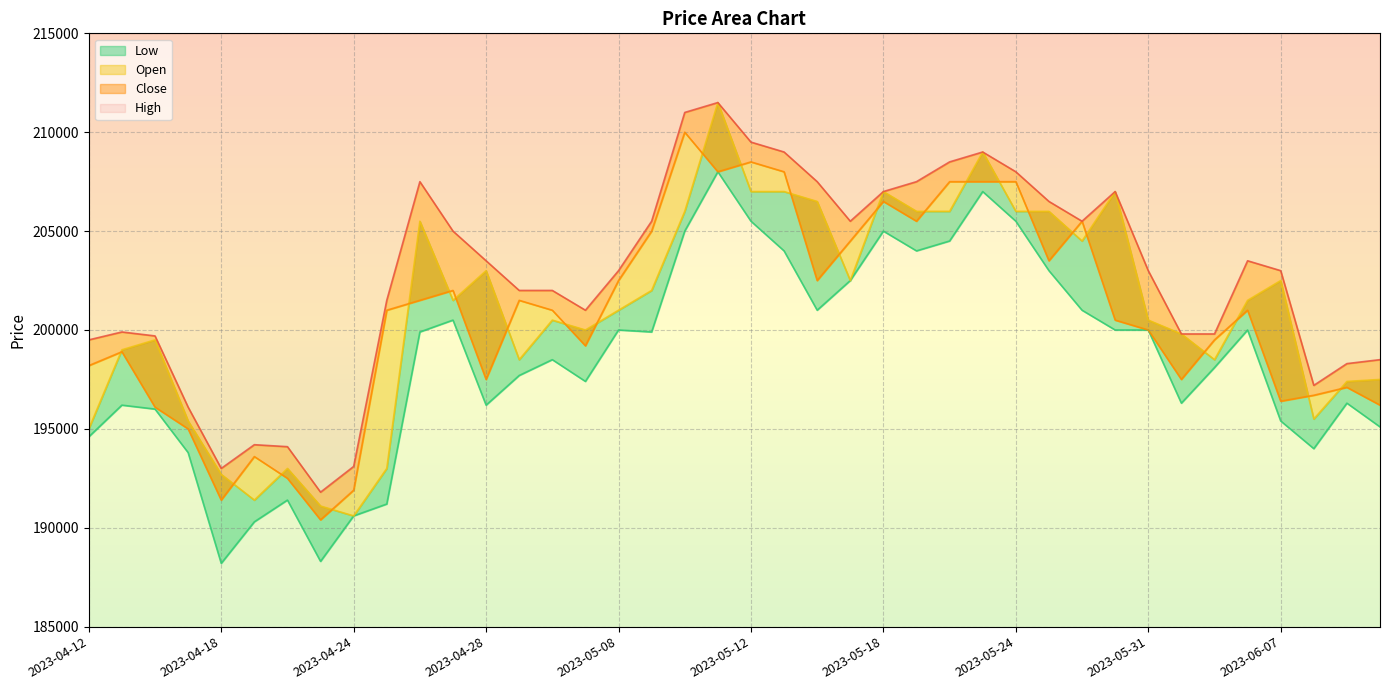

What is the smallest value displayed?

188200